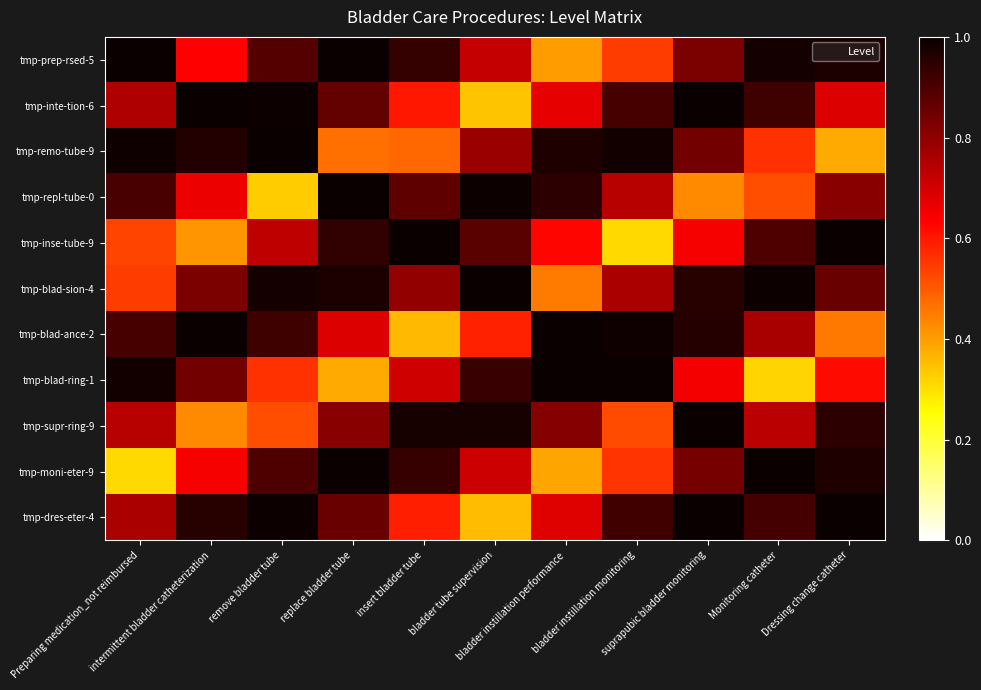

Between insert bladder tube and Dressing change catheter, which is larger?

Dressing change catheter